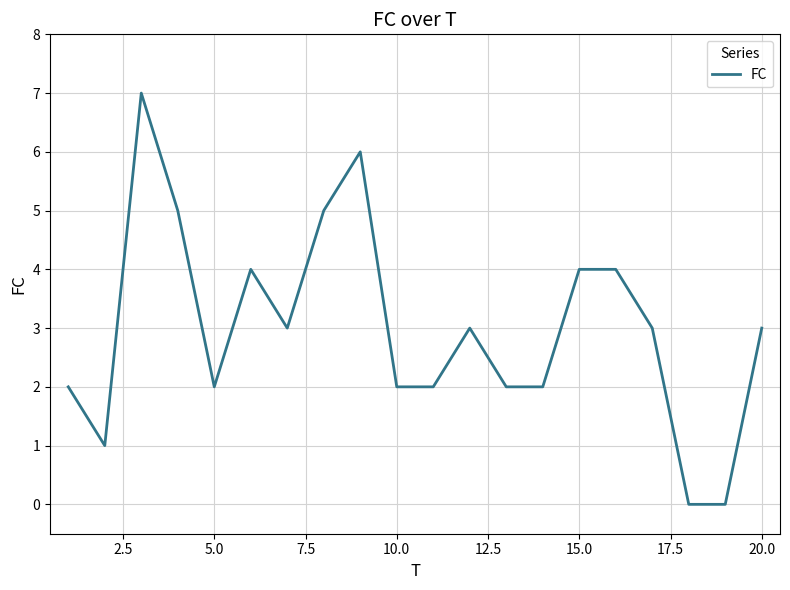

What is the difference between the maximum and minimum values?

7